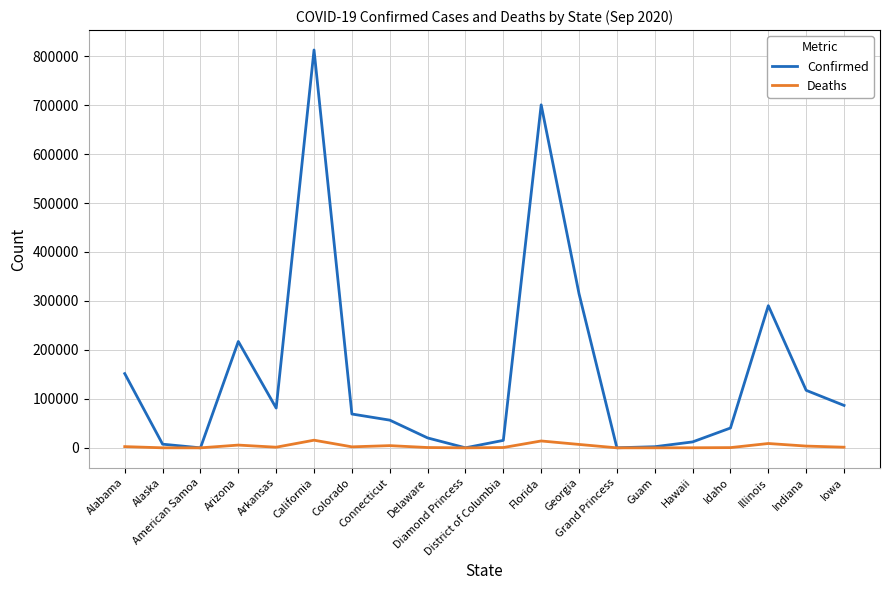

At which category does Confirmed reach its first local valley?

American Samoa